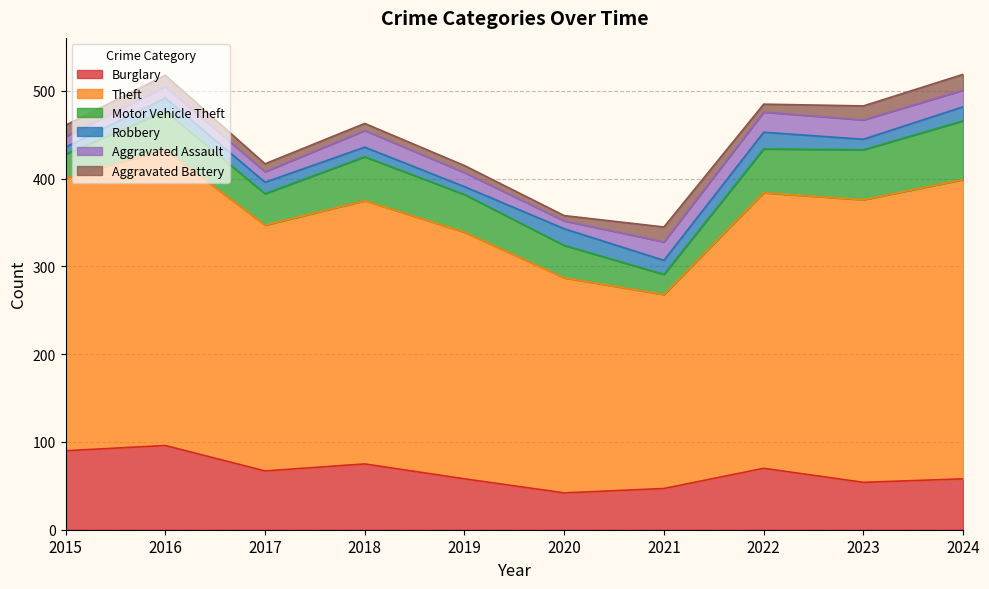

Reading left to right, transcribe all the data shown in this chart.

Burglary: 90	96	67	75	58	42	47	70	54	58
Theft: 311	337	280	300	281	245	221	314	322	341
Motor Vehicle Theft: 27	44	36	50	43	37	23	50	57	67
Robbery: 8	15	13	11	9	19	16	19	12	16
Aggravated Assault: 12	13	12	19	16	9	21	23	22	19
Aggravated Battery: 13	13	9	8	8	6	17	9	16	18